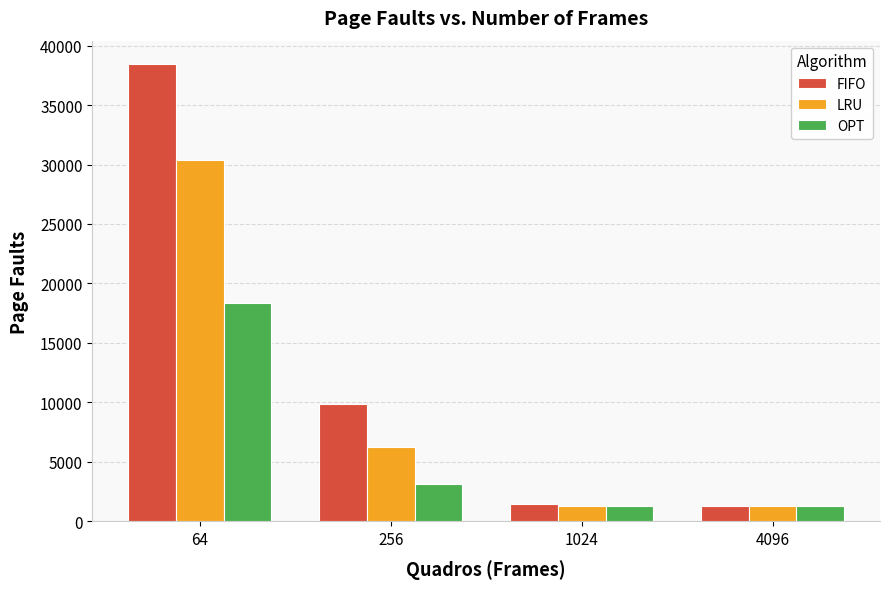

List the series in order of their overall mean, lowest first.

OPT, LRU, FIFO